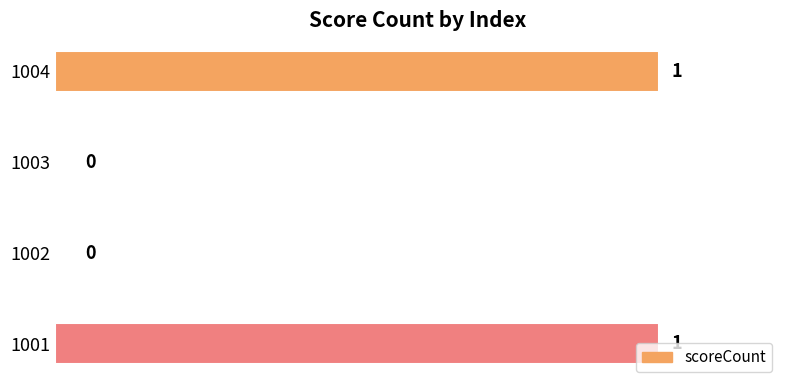

The value at 1002 is 1. True or false?

False